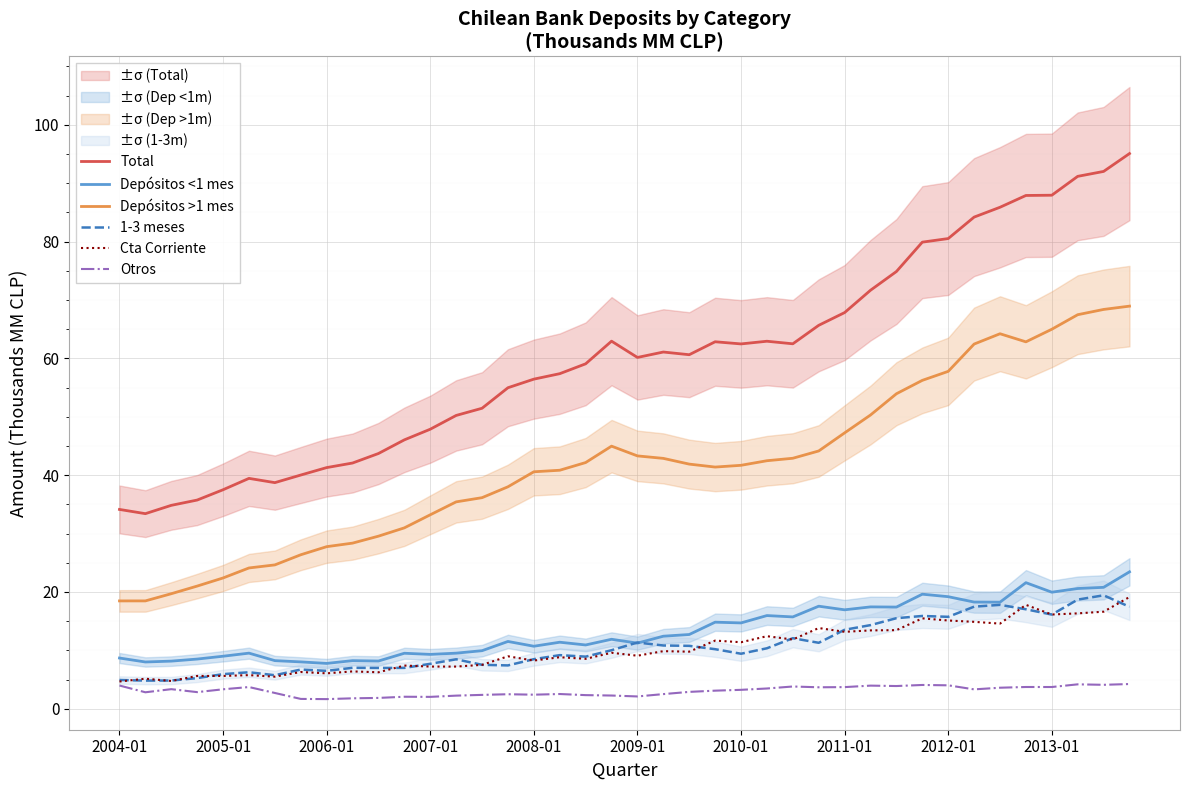

The value of Depósitos <1 mes at 2009-01 is 18.5. True or false?

False